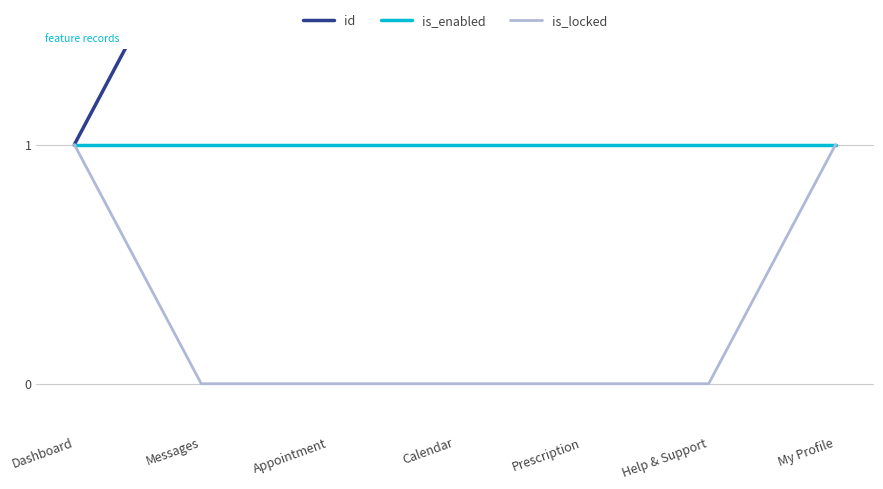

What is the label of the 6th point from the right?

Messages